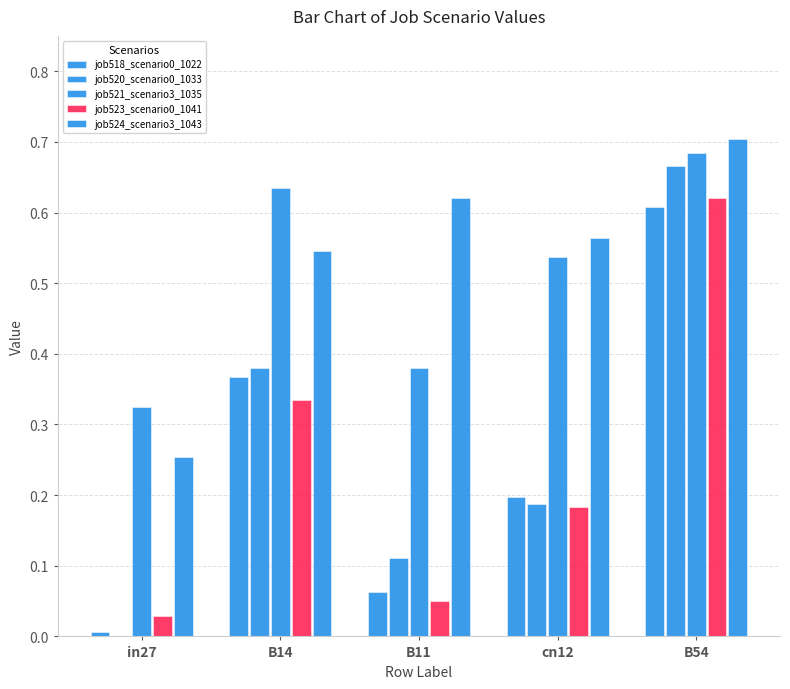

Which series has the largest total across all categories?

job524_scenario3_1043